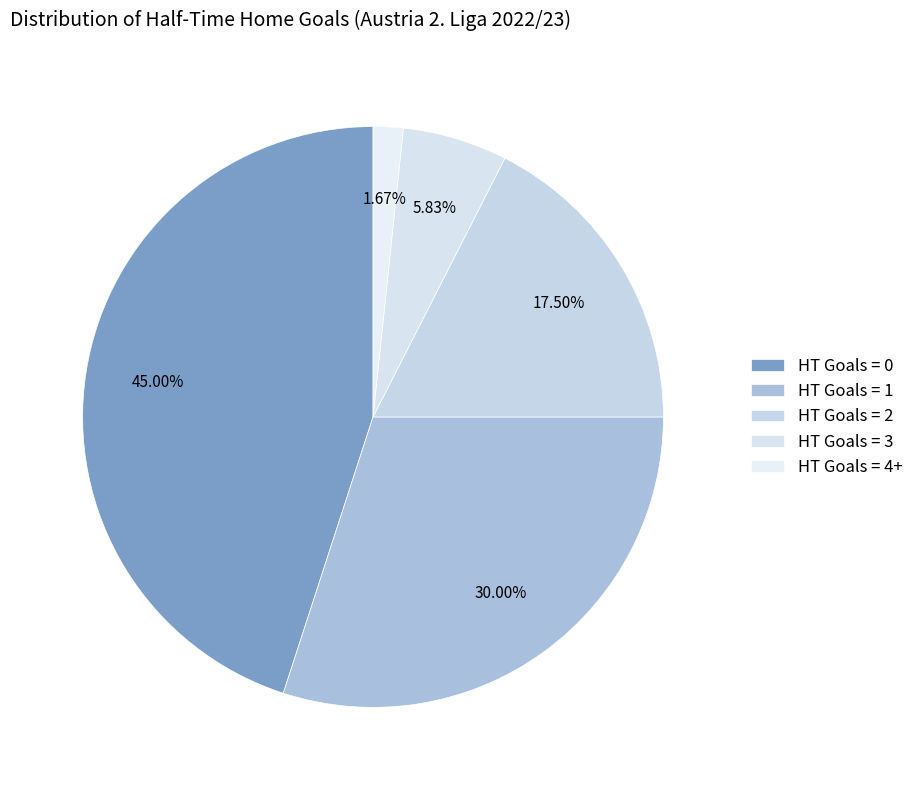

How many slices are in this pie chart?

5